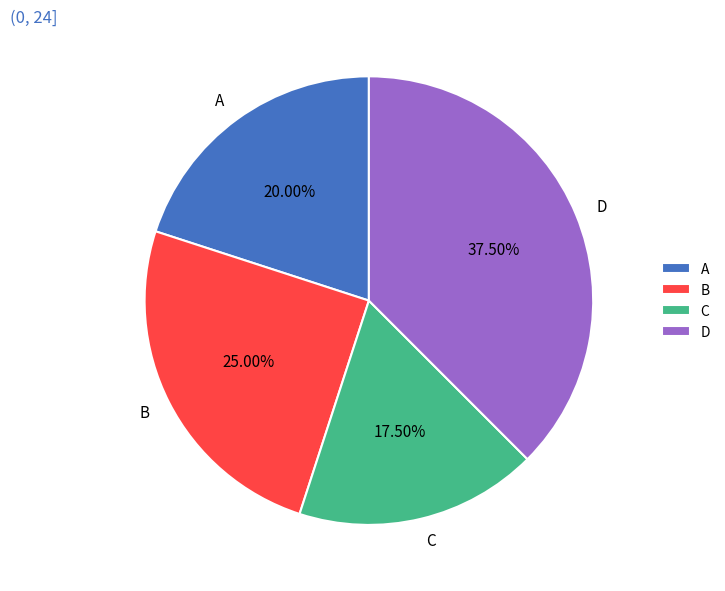

Do D and B together represent more than half of the pie?

Yes